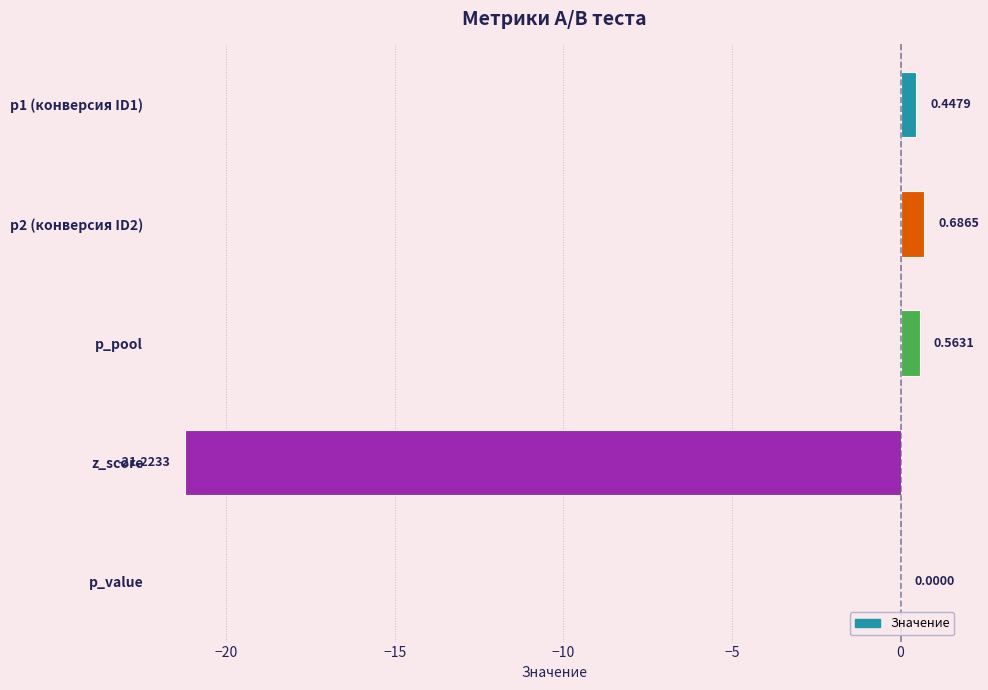

What is the sum of all values?

-19.5